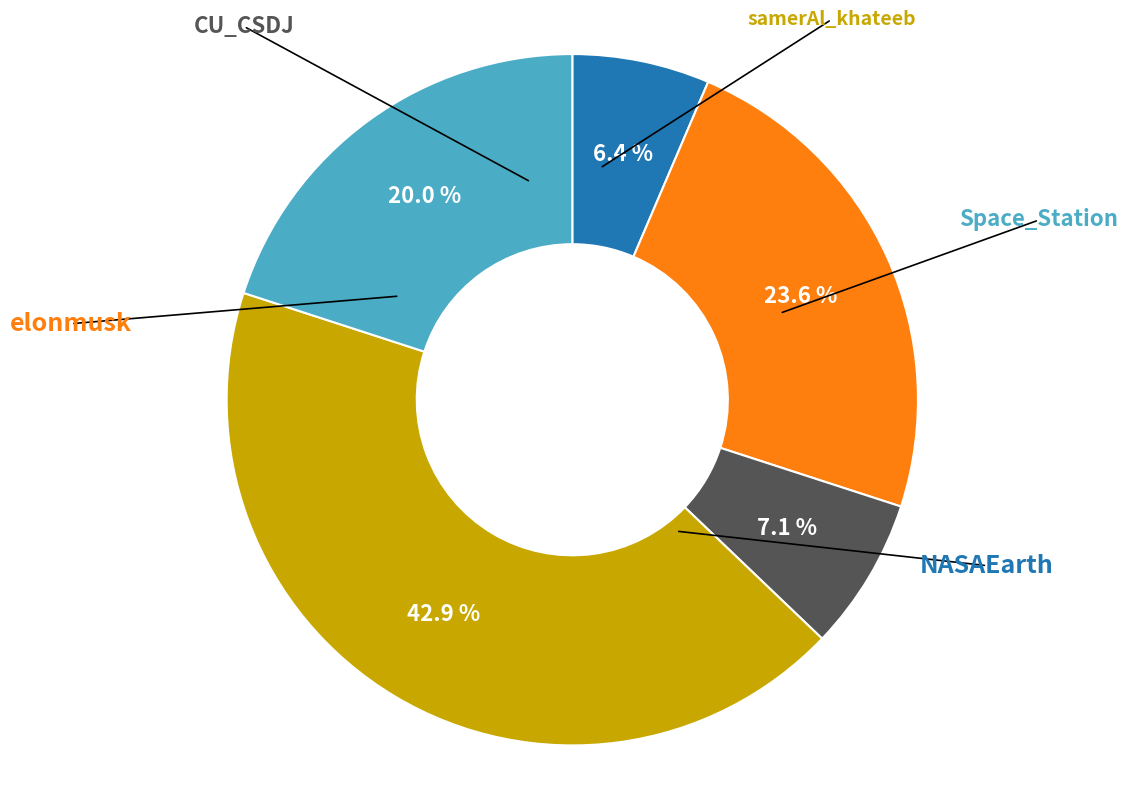

To the nearest percent, what is the average slice percentage?

20%